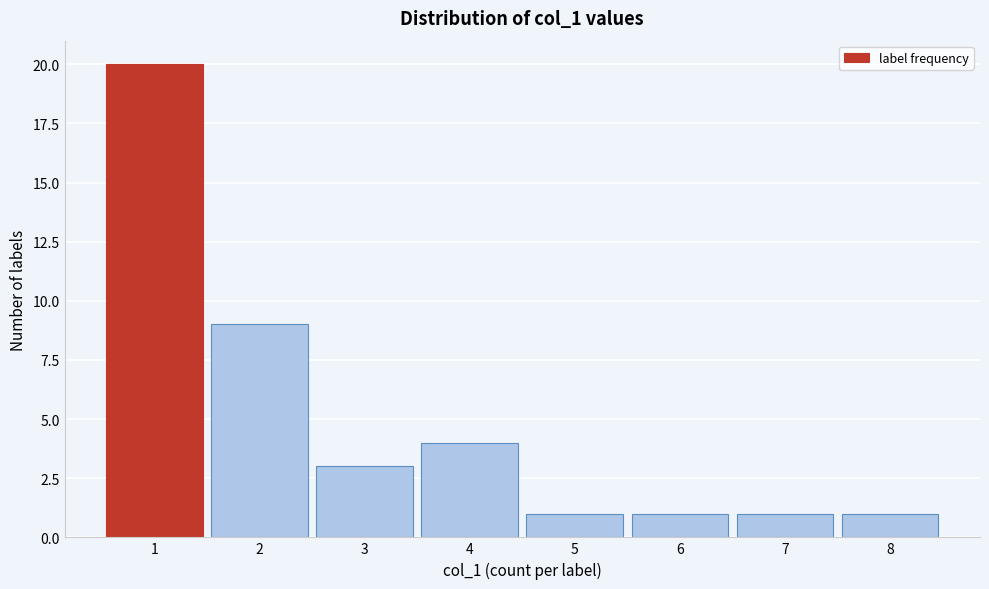

Reading left to right, list every bar in this chart as the range it spans on the x-axis followed by its height. The values are not printed on the chart, so give them approximately, as read against the axis.

0.5 to 1.5: 20
1.5 to 2.5: 9
2.5 to 3.5: 3
3.5 to 4.5: 4
4.5 to 5.5: 1
5.5 to 6.5: 1
6.5 to 7.5: 1
7.5 to 8.5: 1